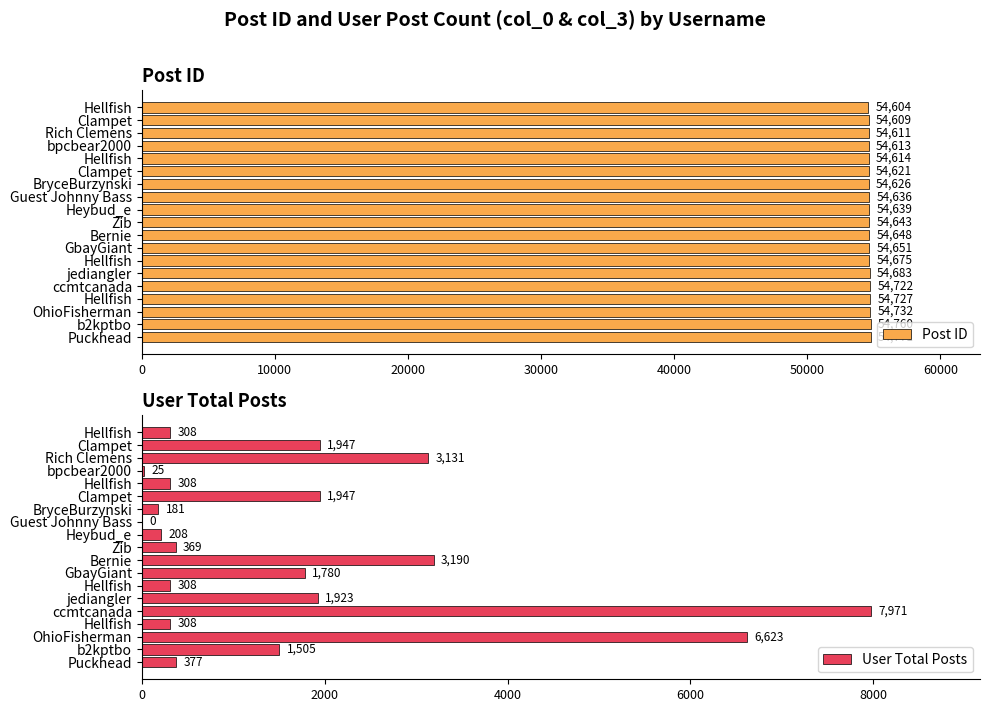

How many positive values does the User Total Posts series have?

18